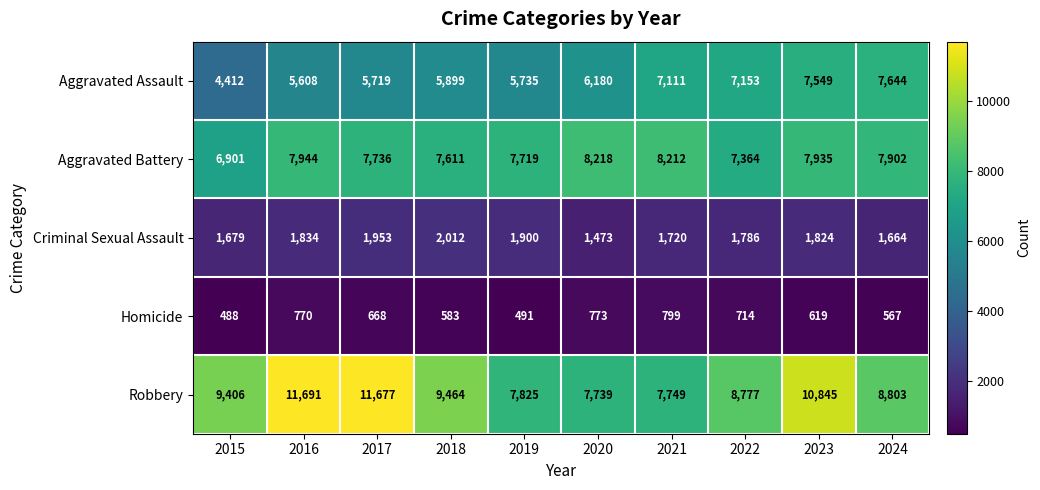

Where is Robbery nearest to the value 9715?

2018